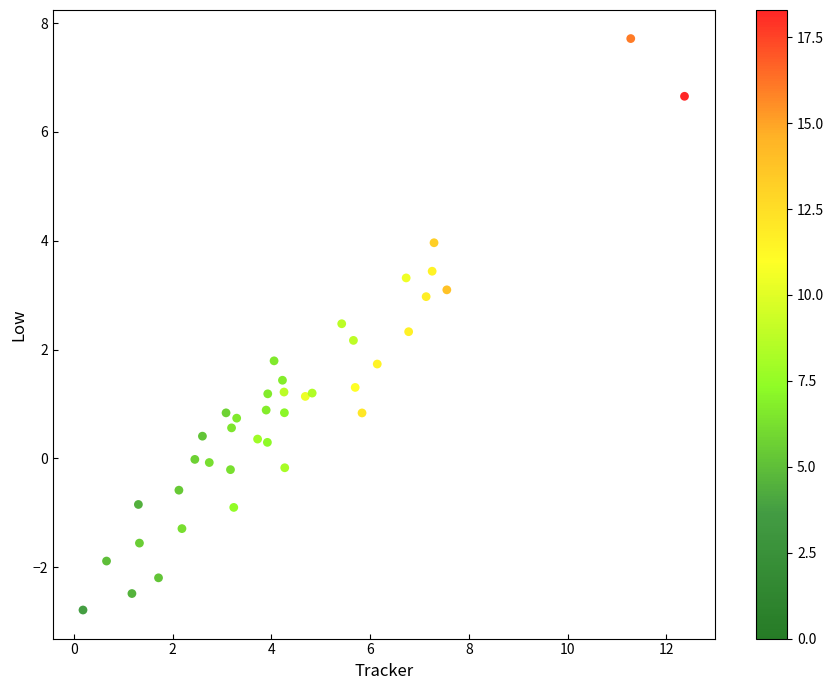

What is the range of X values (max minus min)?

12.2